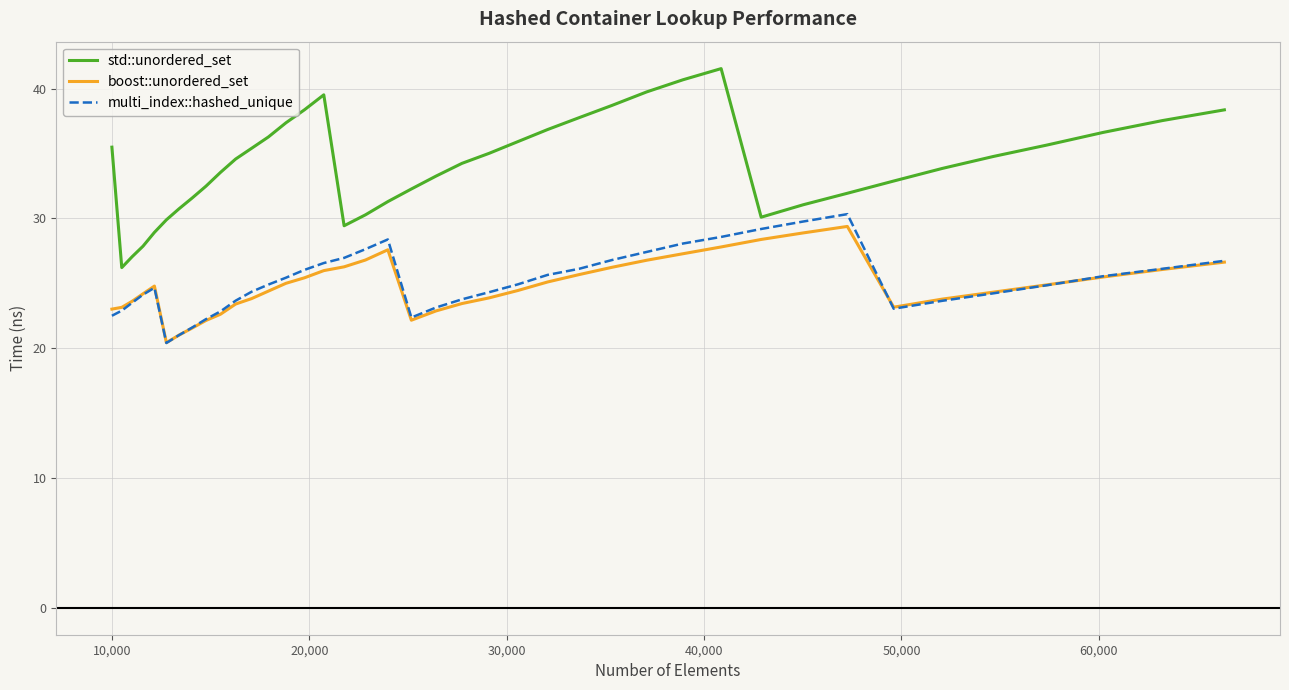

What is the highest value of the std::unordered_set series?

41.5